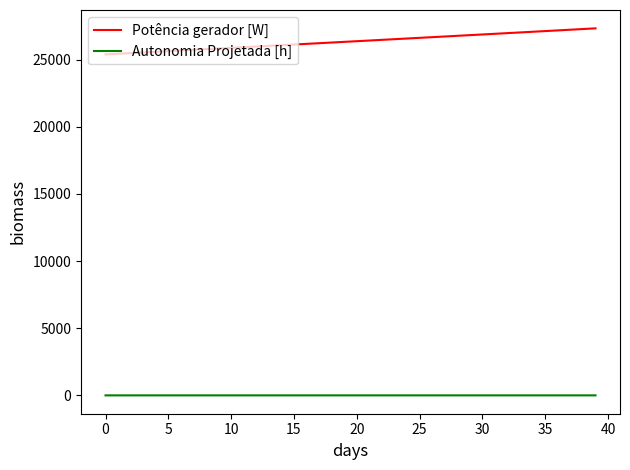

Rank the series by their average value, from highest to lowest.

Potência gerador [W], Autonomia Projetada [h]